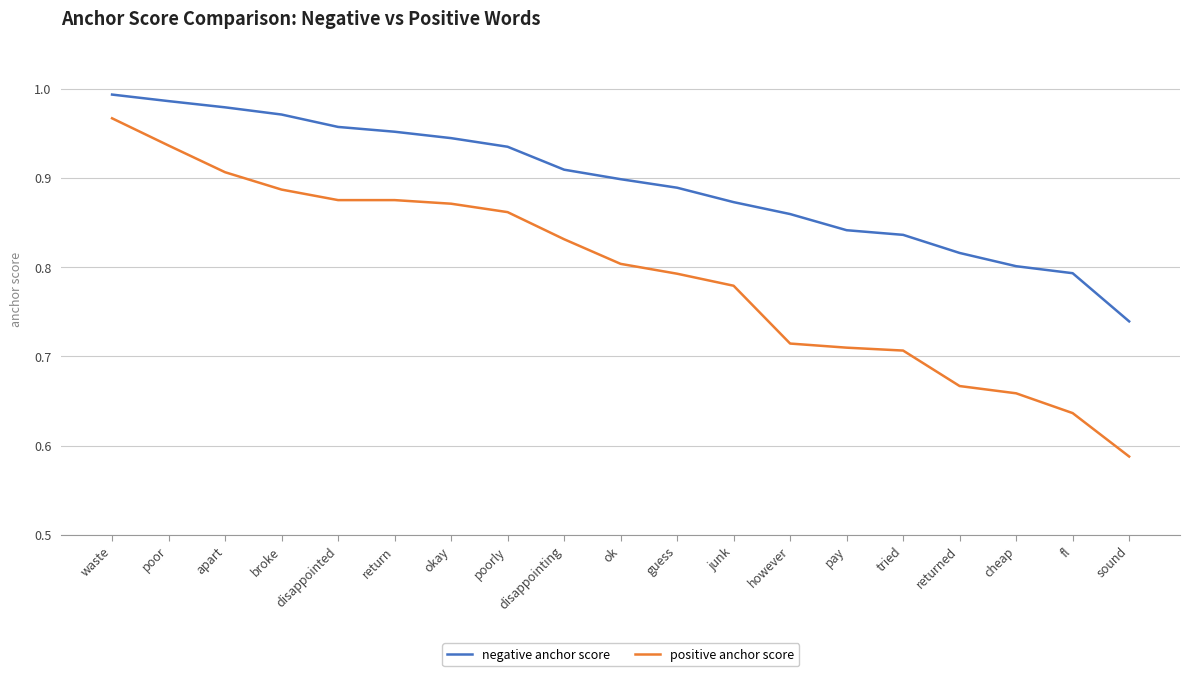

How many distinct data groups are displayed?

2